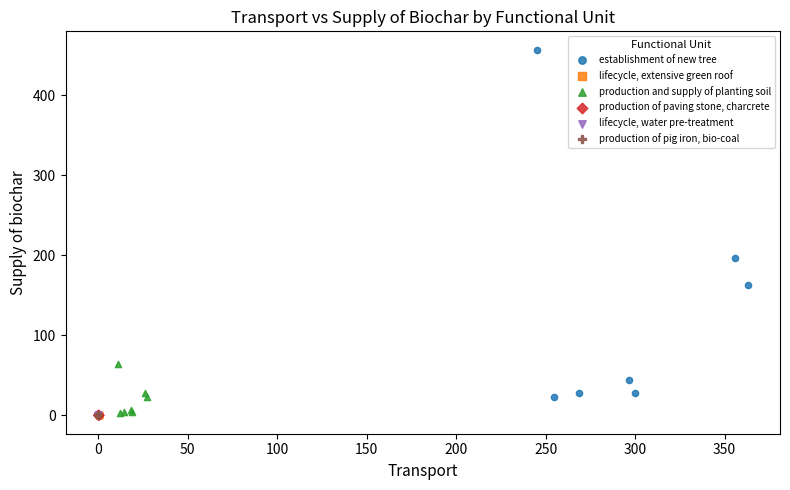

Which series has the widest spread of Y values?

establishment of new tree